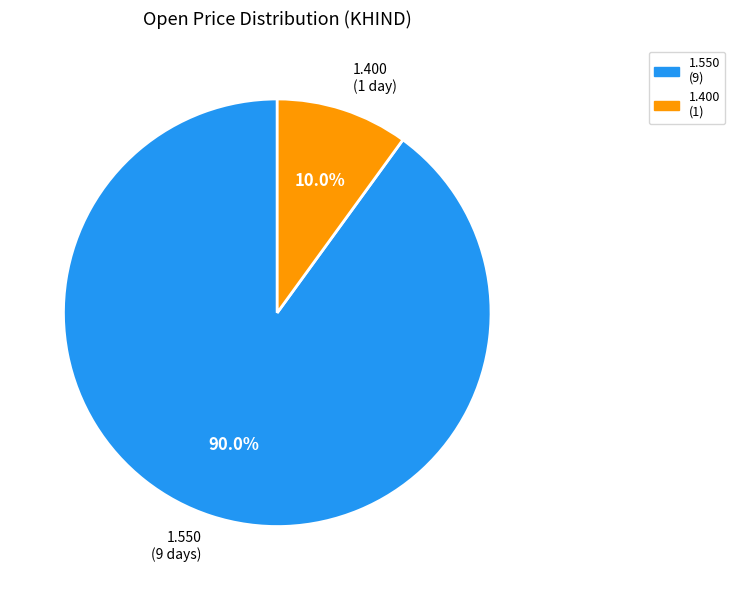

Does any single category account for the majority?

Yes